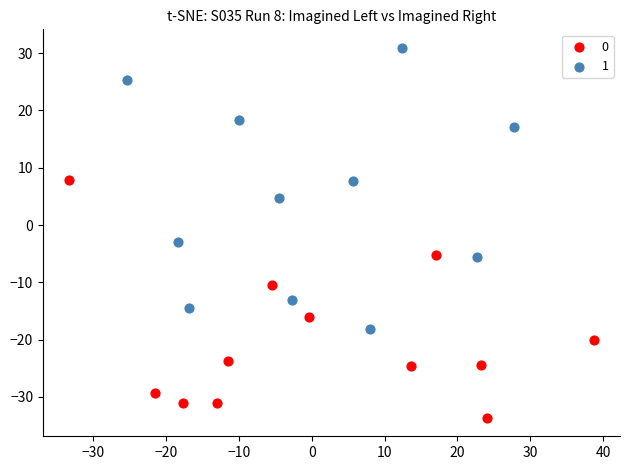

Which series contains the lowest Y value?

0